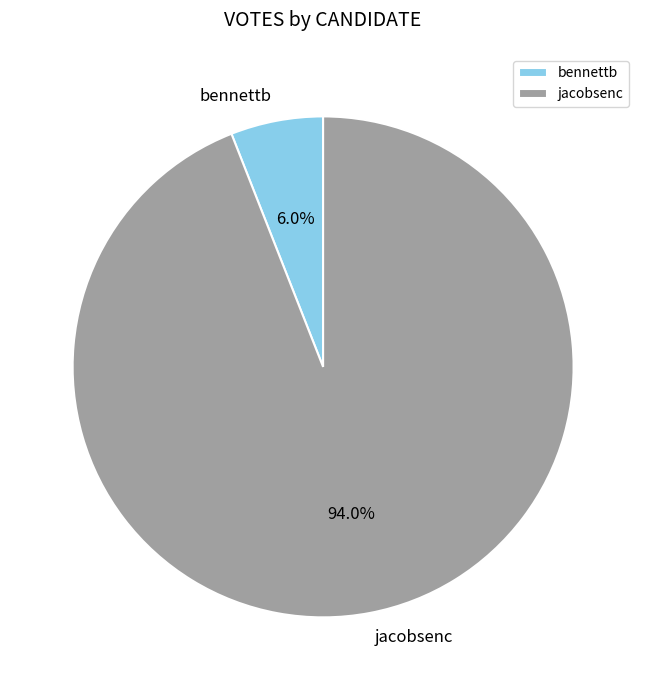

Which category has the biggest portion of the pie?

jacobsenc